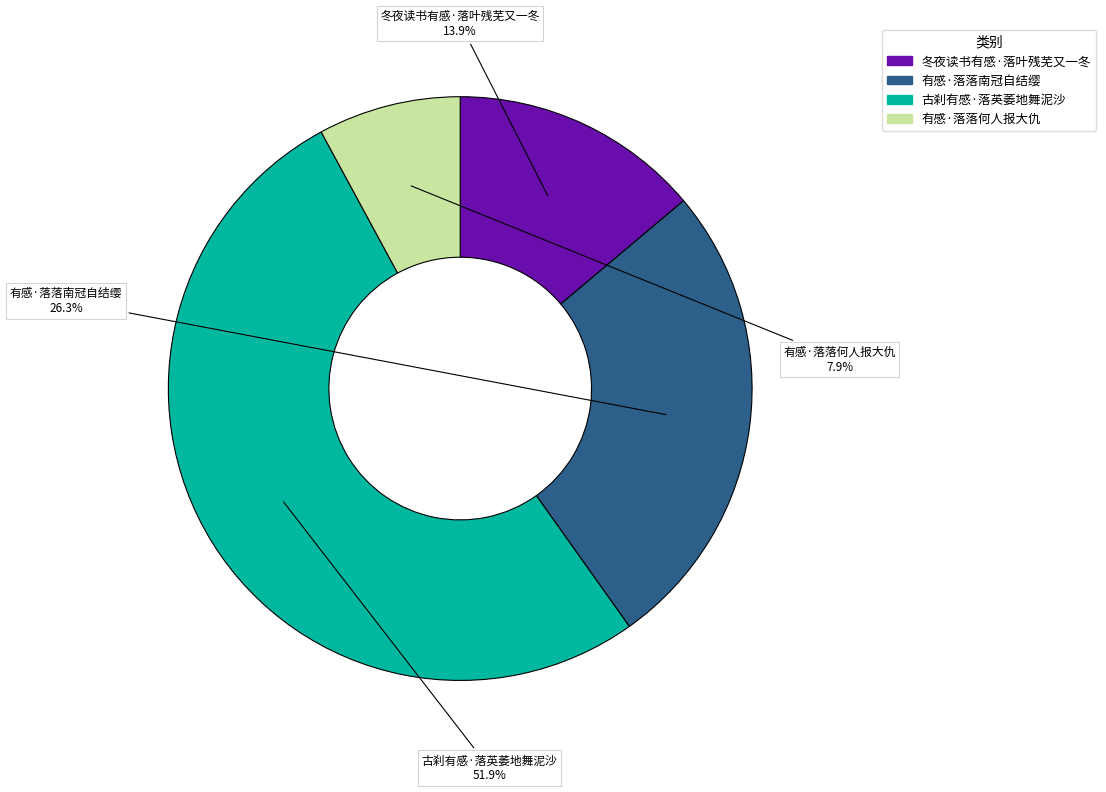

How many slices are in this pie chart?

4